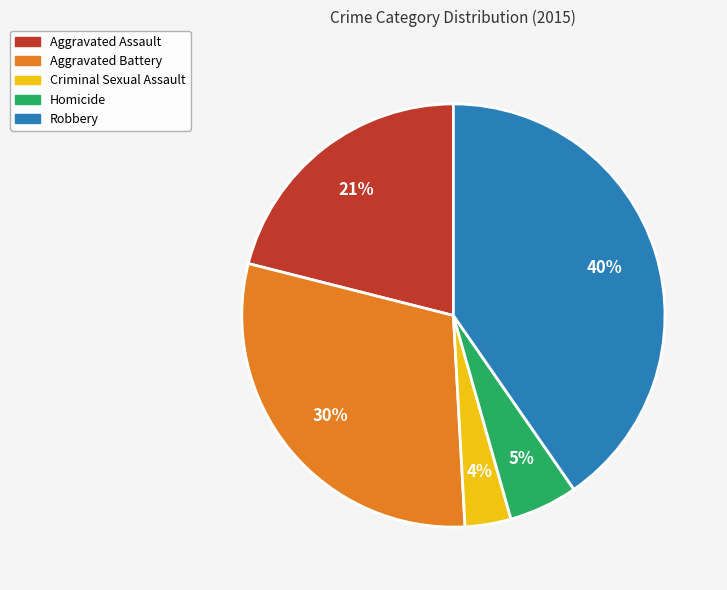

How many segments does this pie chart have?

5